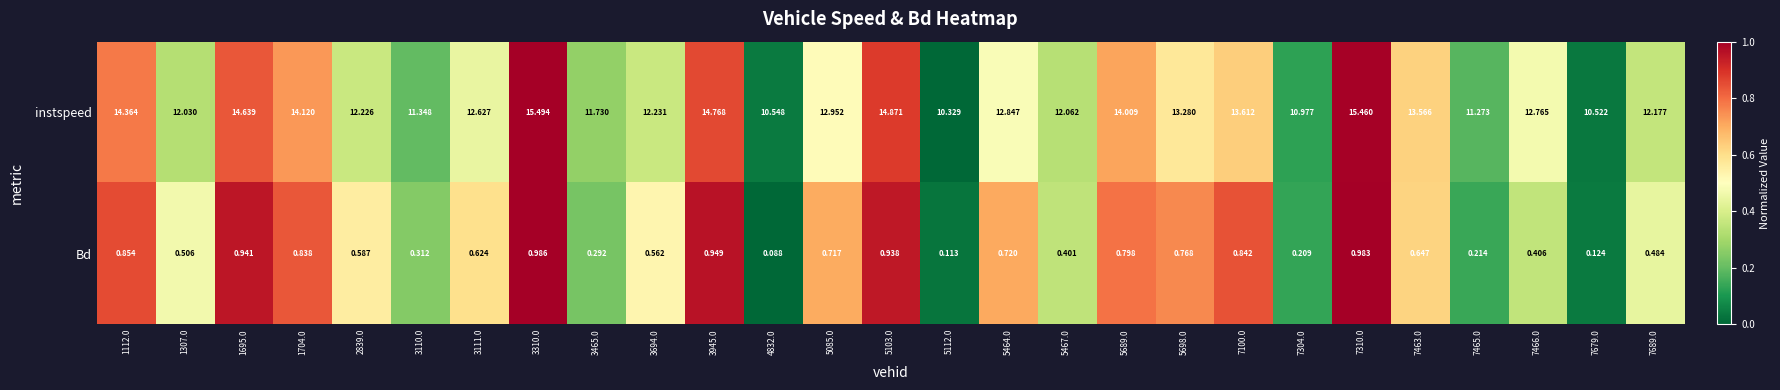

Is the value of instspeed at 3310.0 greater than the value of Bd at 1307.0?

Yes